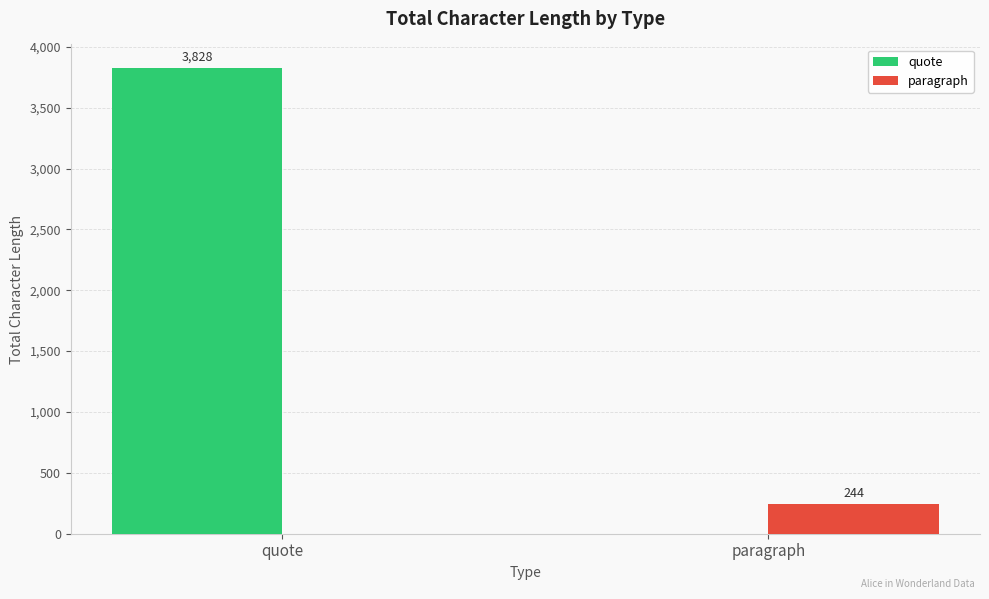

At which category is the sum across all series the highest?

quote